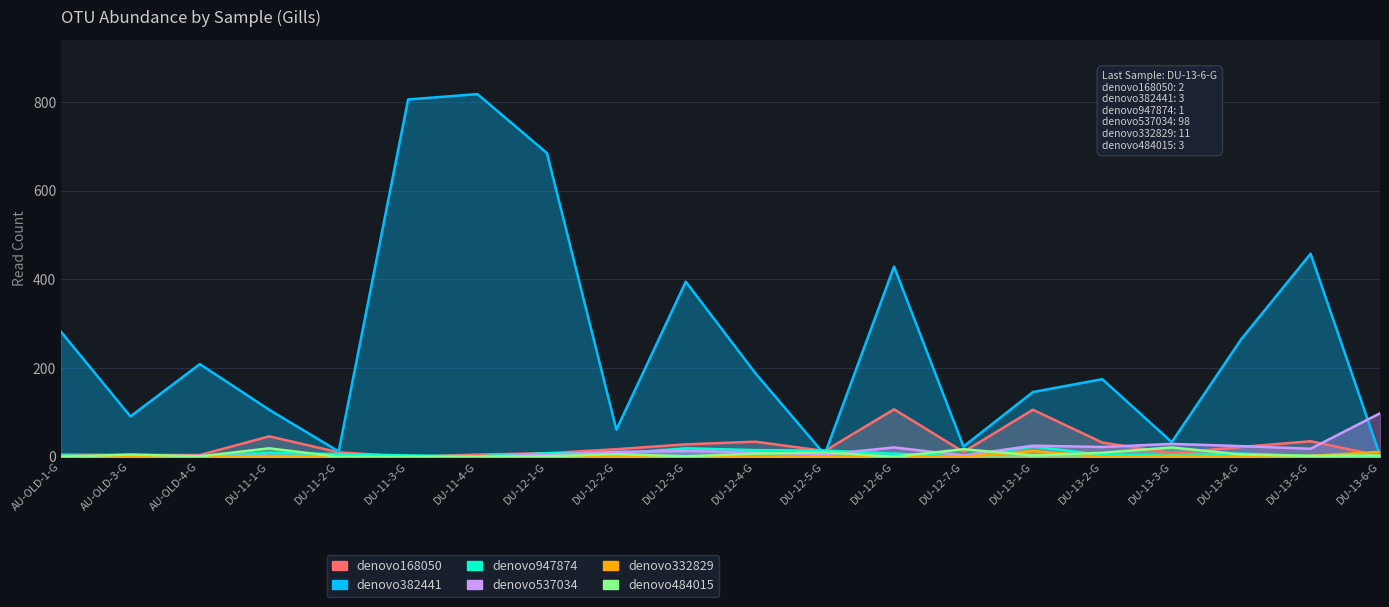

What is the sum of all denovo168050 values?

497